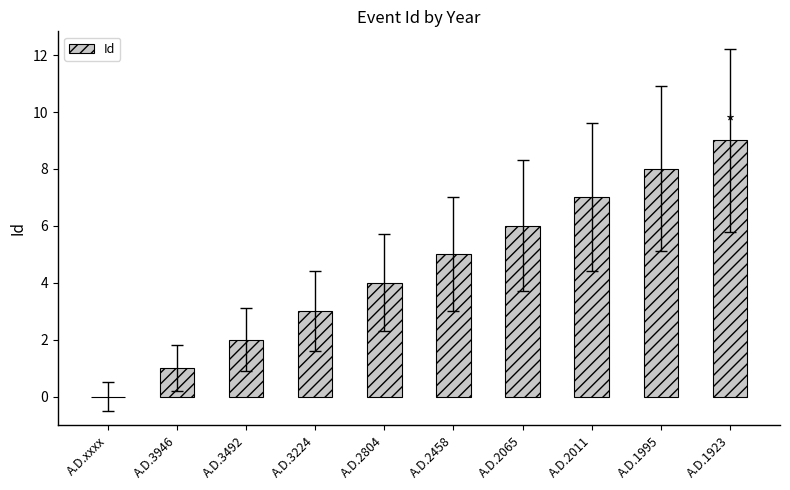

Reading right to left, extract all data points from this chart.

A.D.1923=9	A.D.1995=8	A.D.2011=7	A.D.2065=6	A.D.2458=5	A.D.2804=4	A.D.3224=3	A.D.3492=2	A.D.3946=1	A.D.xxxx=0